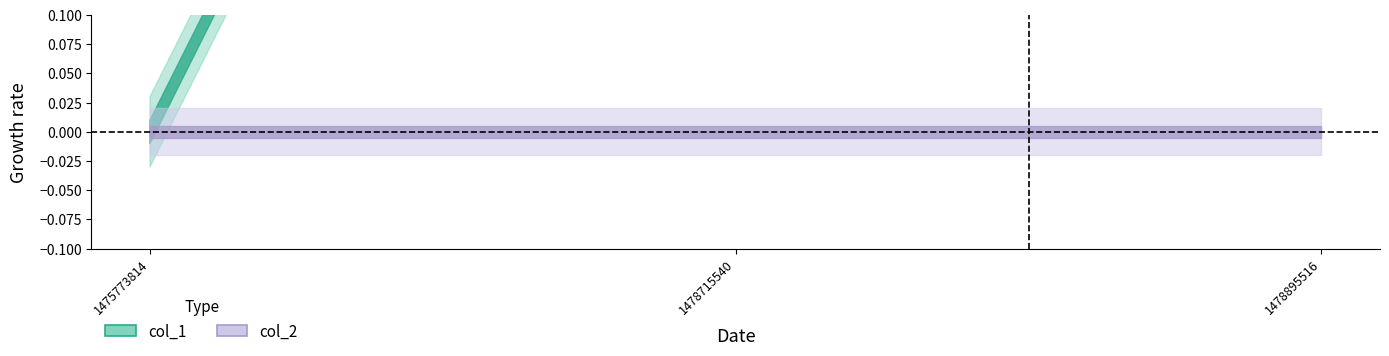

What are all the series names shown in the legend?

col_1, col_2